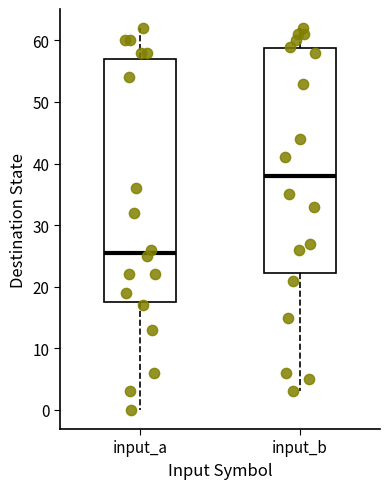

Which box has the highest median line?

input_b